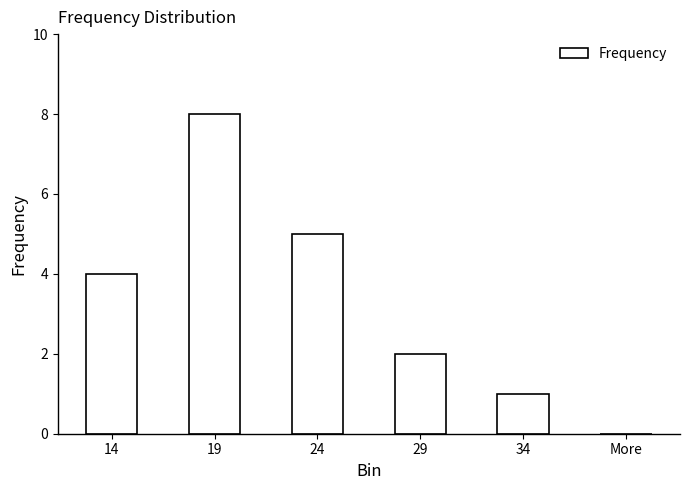

What is the change in value from 14 to 34?

-3